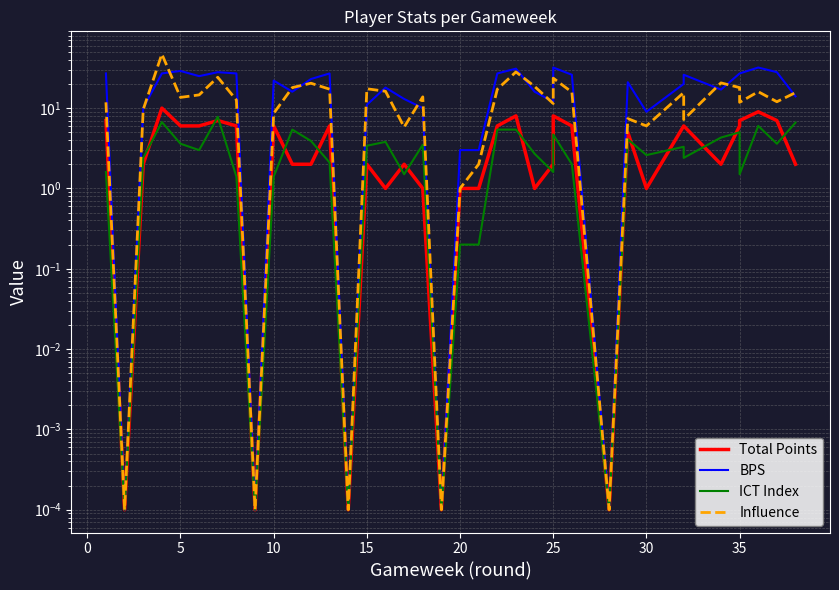

The Total Points series shows 7.9 at 30. True or false?

False